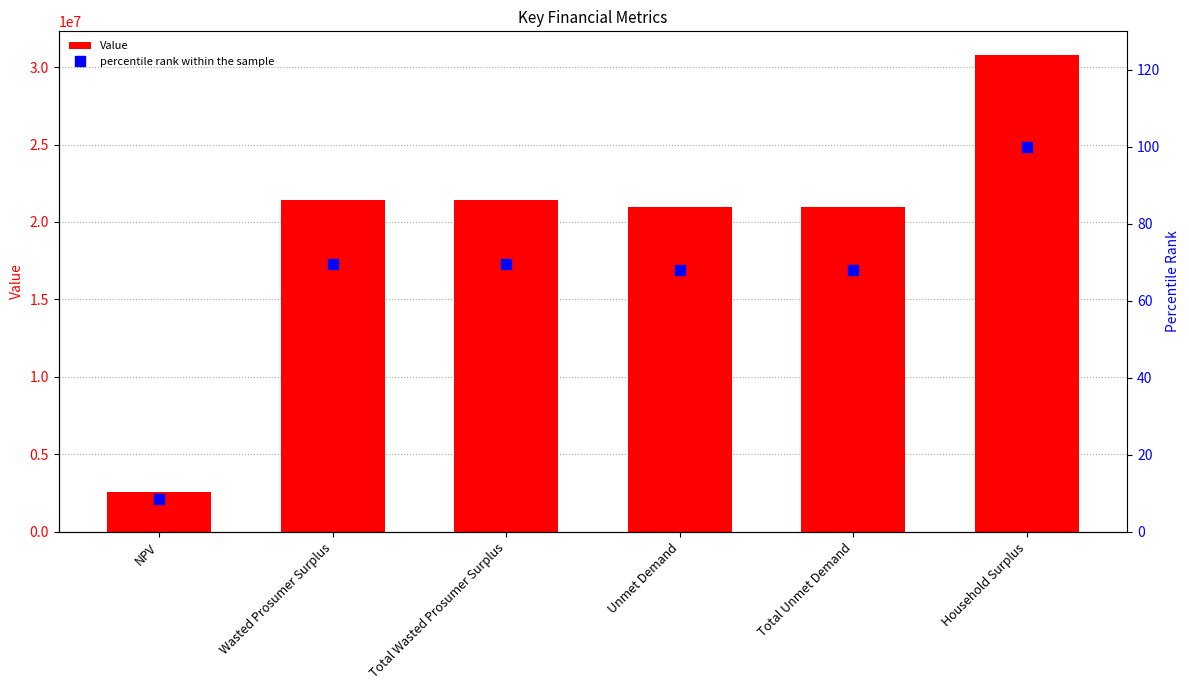

The Value series shows 29244235.3 at Unmet Demand. True or false?

False